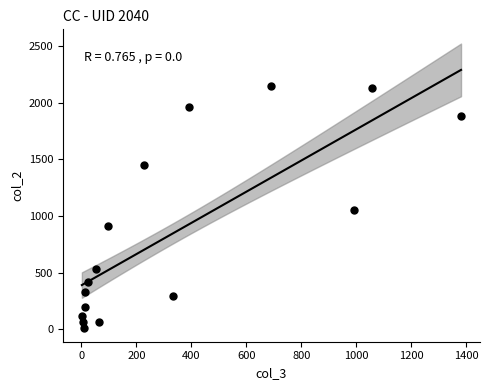

What Y value in the scatter plot is closest to 1083?

1053